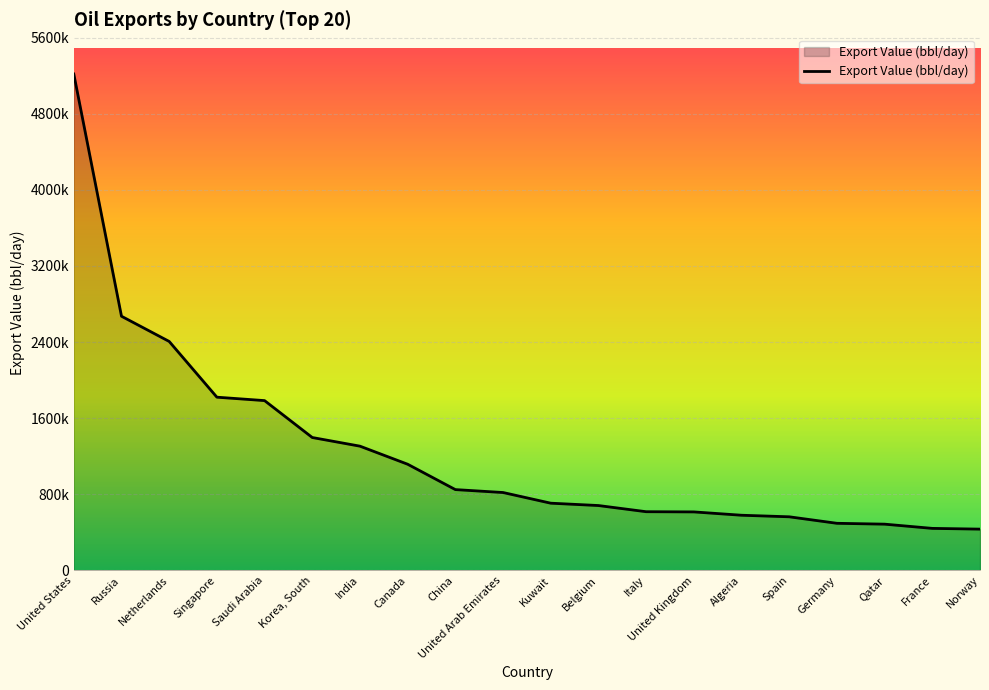

How many values are below 817700?

10